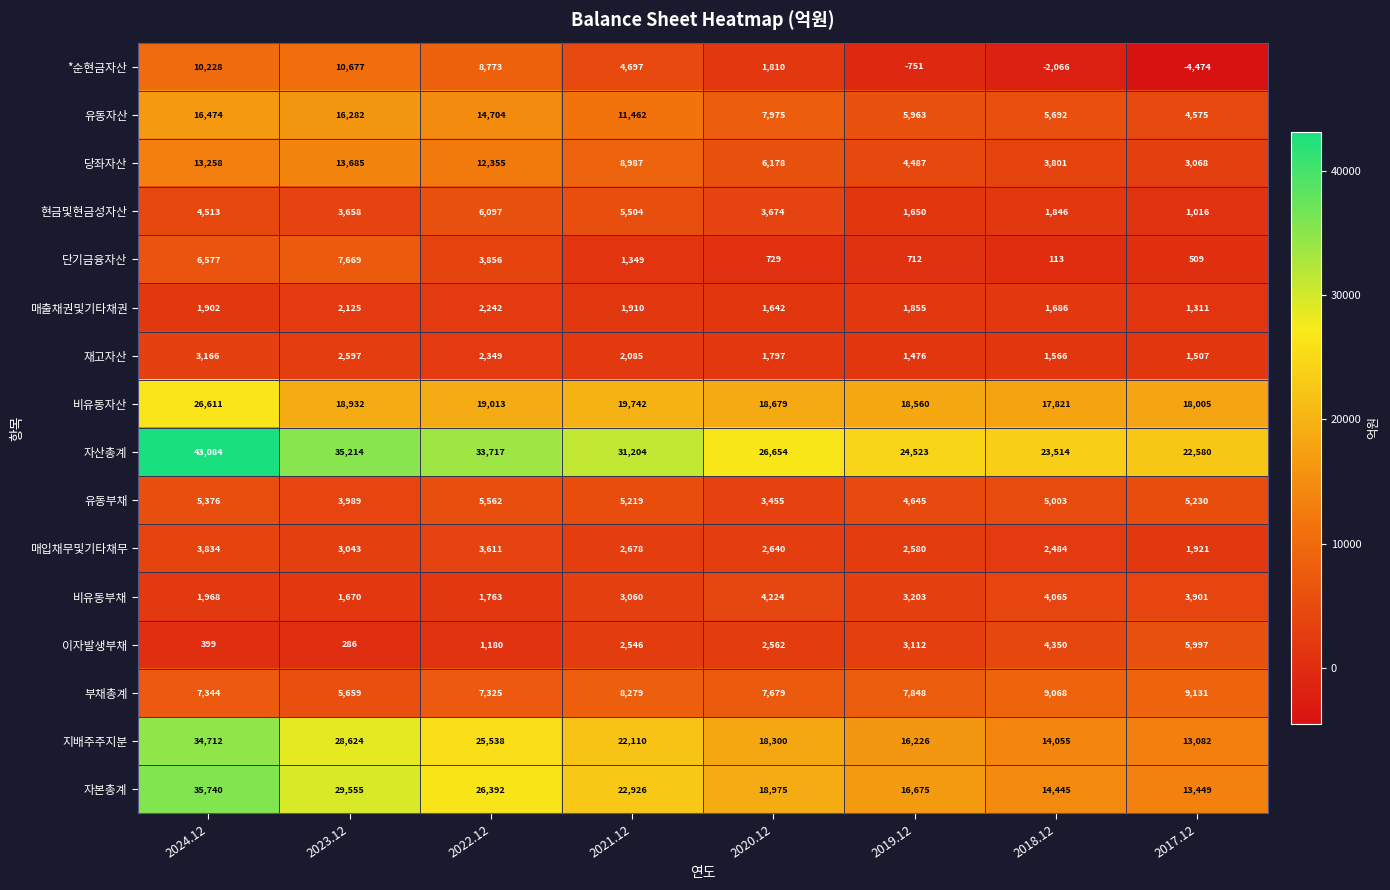

How many series are shown in this chart?

16